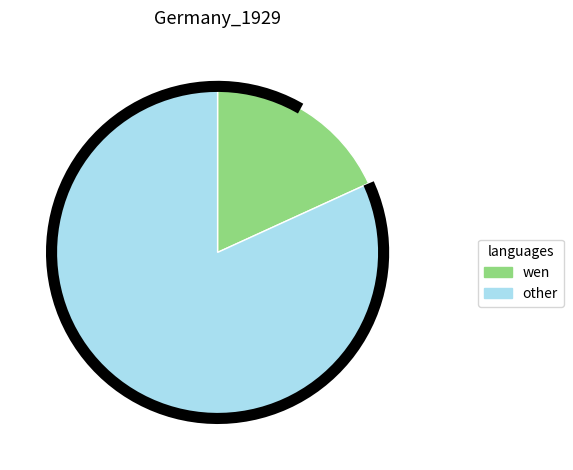

The 1547662468 slice represents 27% of the pie. True or false?

False